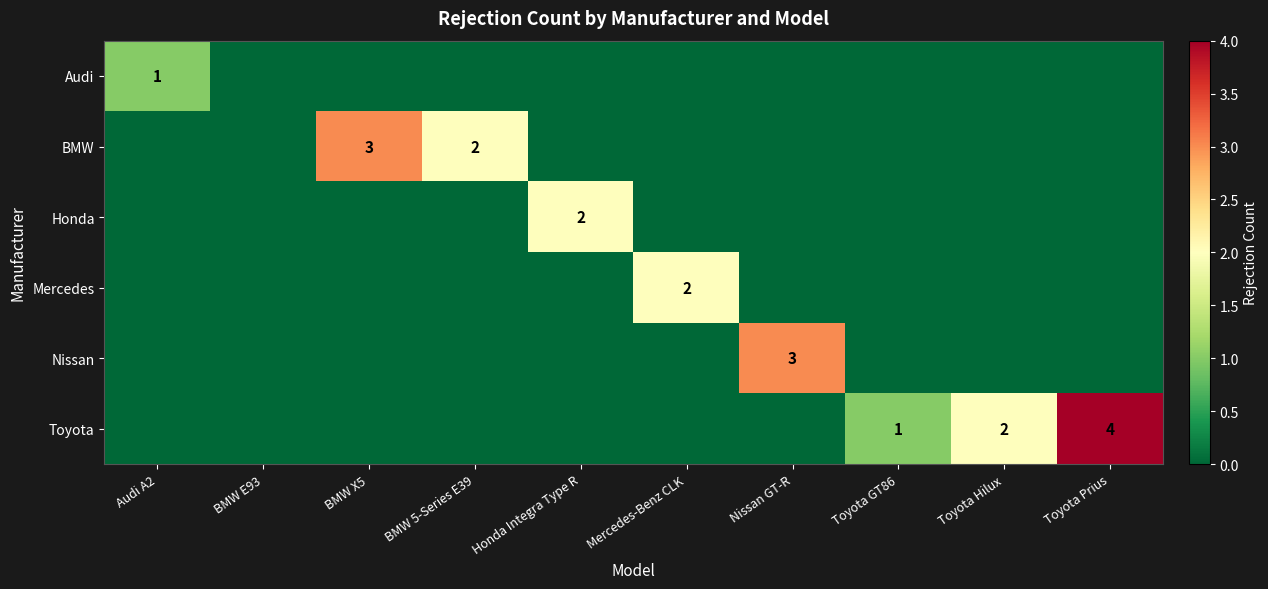

List the series in order of their peak value, highest first.

Toyota, BMW, Nissan, Honda, Mercedes, Audi